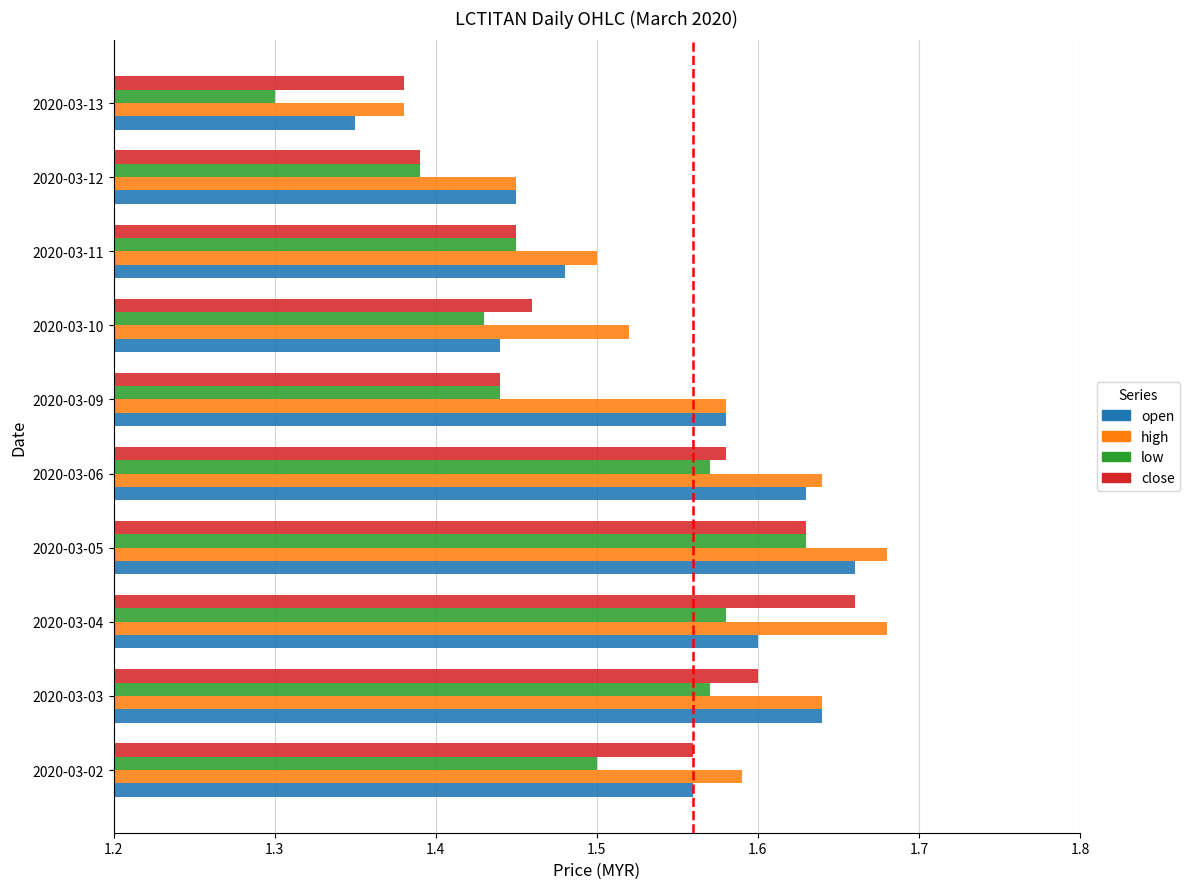

At which label does high reach its minimum?

2020-03-13